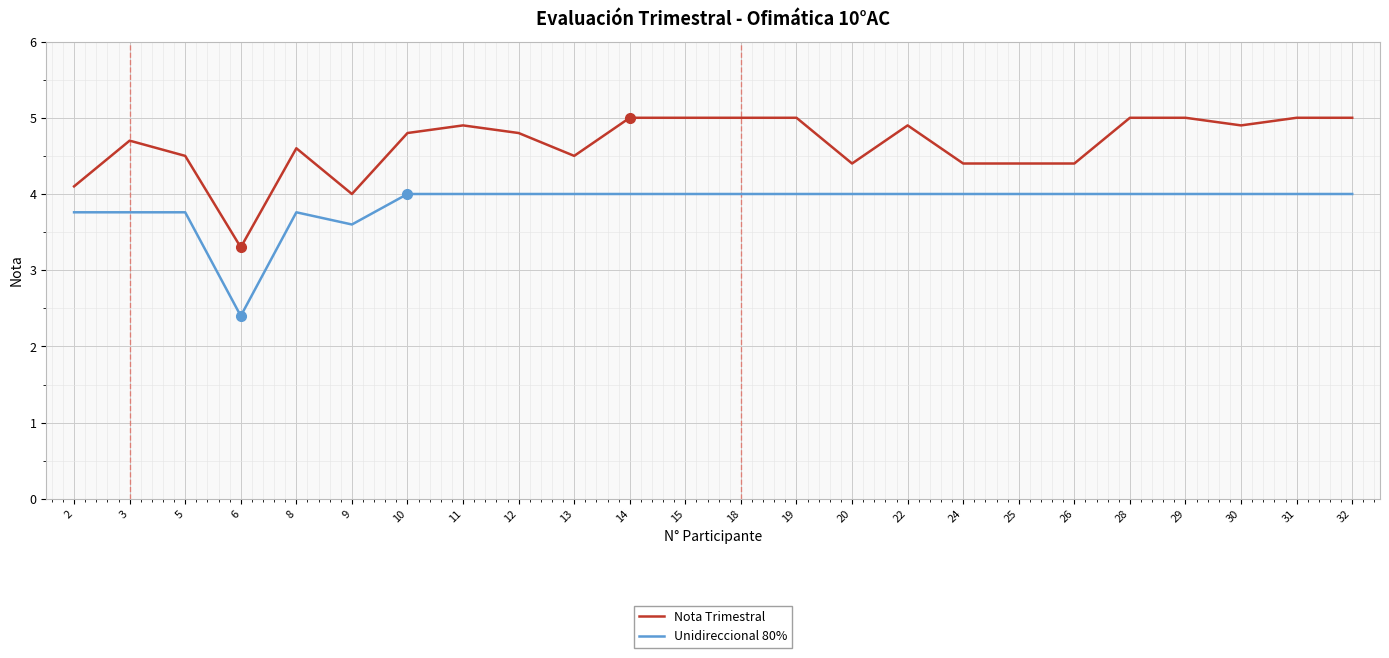

True or false: Unidireccional 80% and Nota Trimestral intersect in this chart.

False